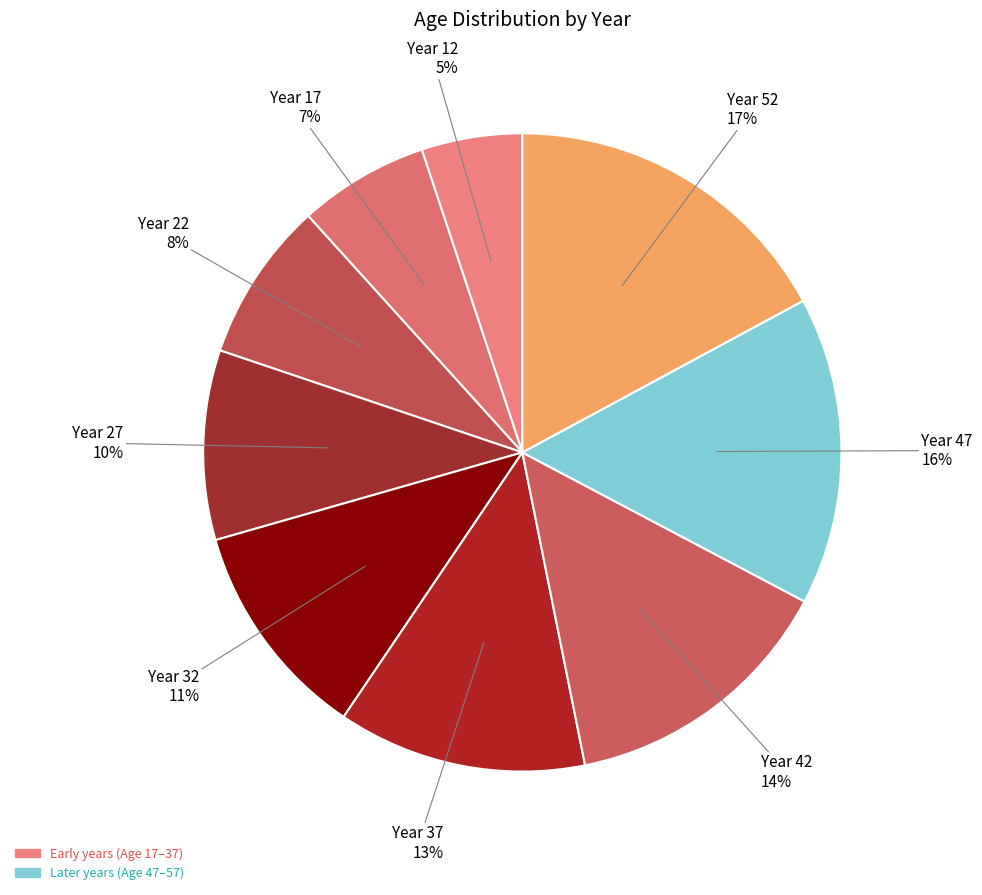

Count the number of slices in the pie.

9